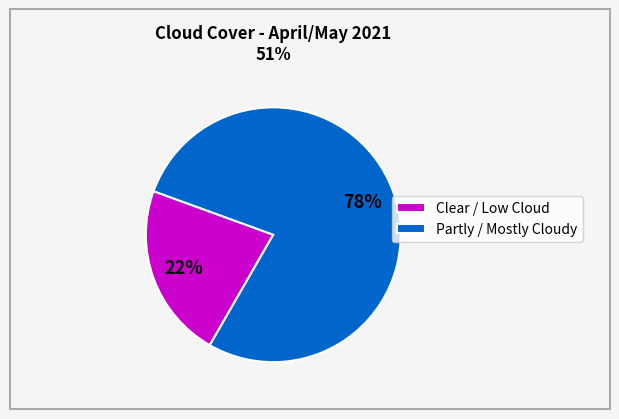

Rank the categories by value from highest to lowest.

Partly / Mostly Cloudy, Clear / Low Cloud